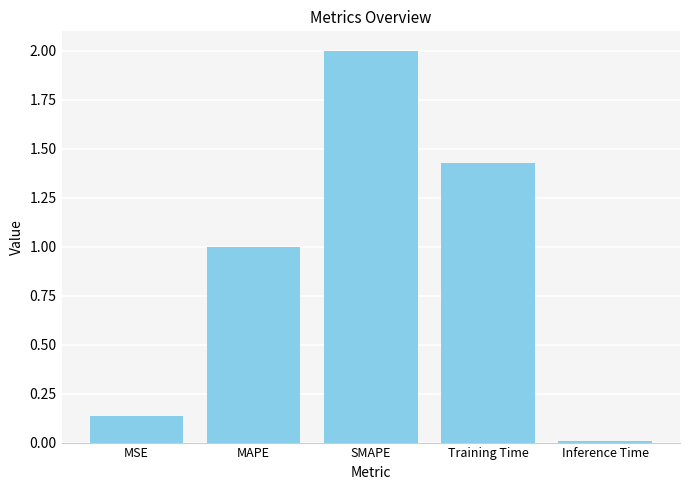

Which has a higher value, Inference Time or MSE?

MSE